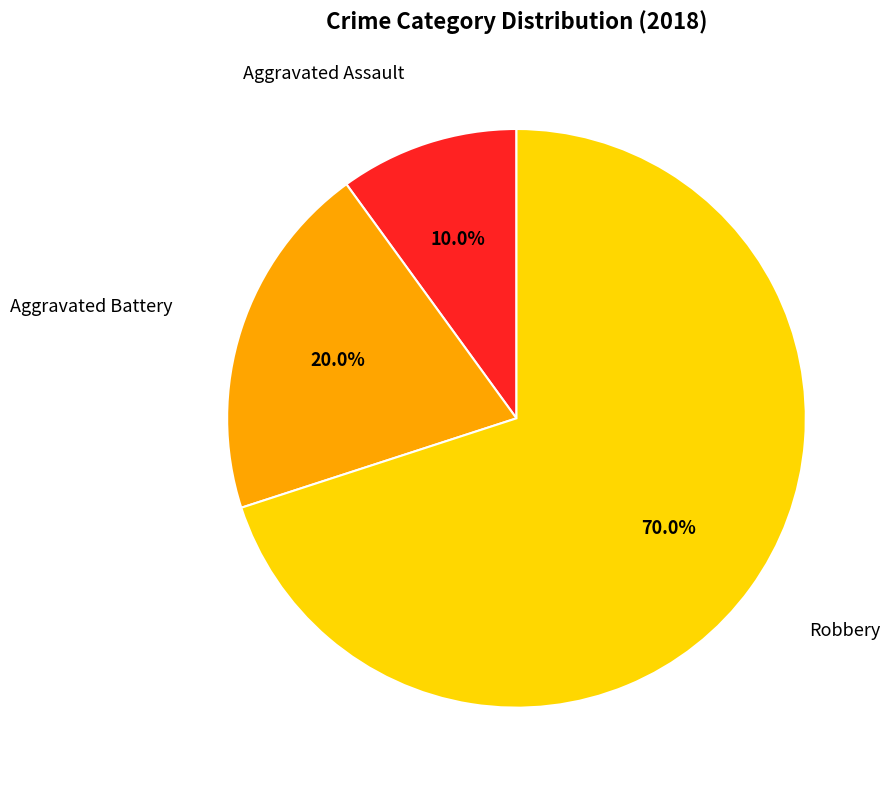

Is there any slice that represents more than half of the pie?

Yes